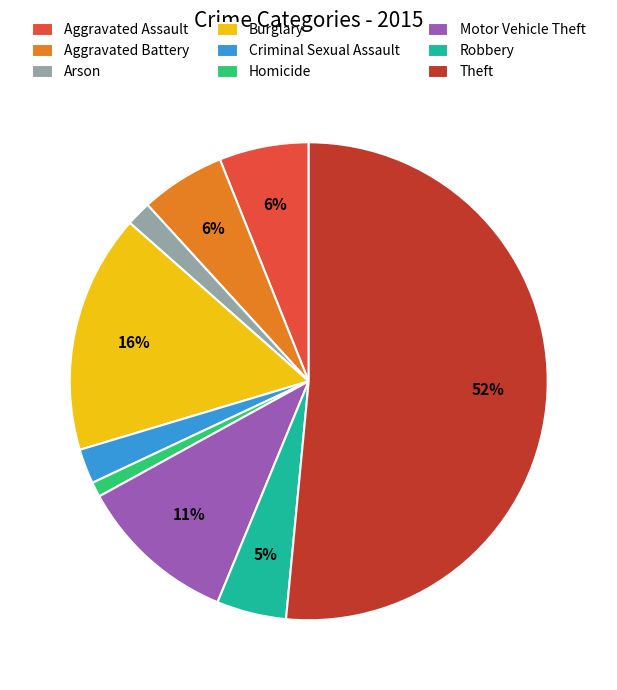

The Robbery slice represents 5% of the pie. True or false?

True